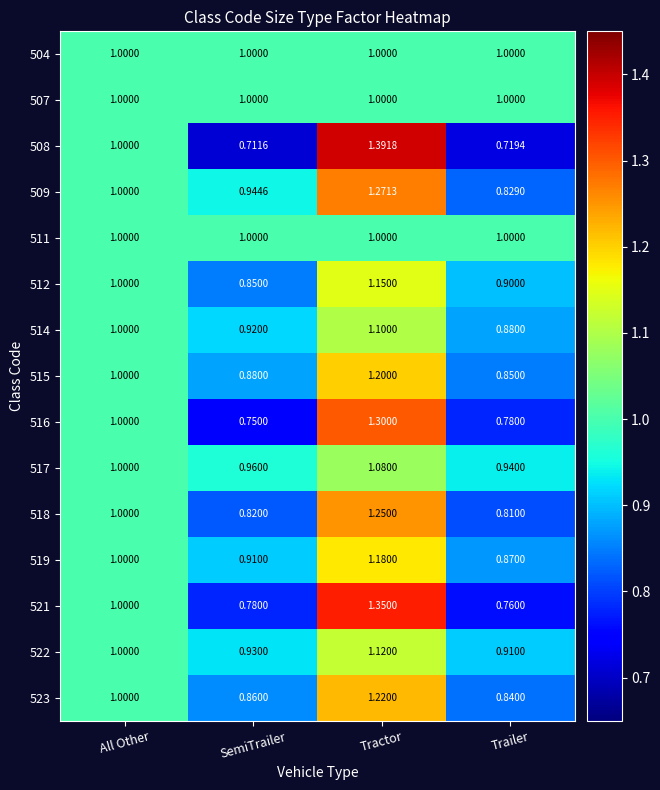

At which category is the sum across all series the highest?

Tractor